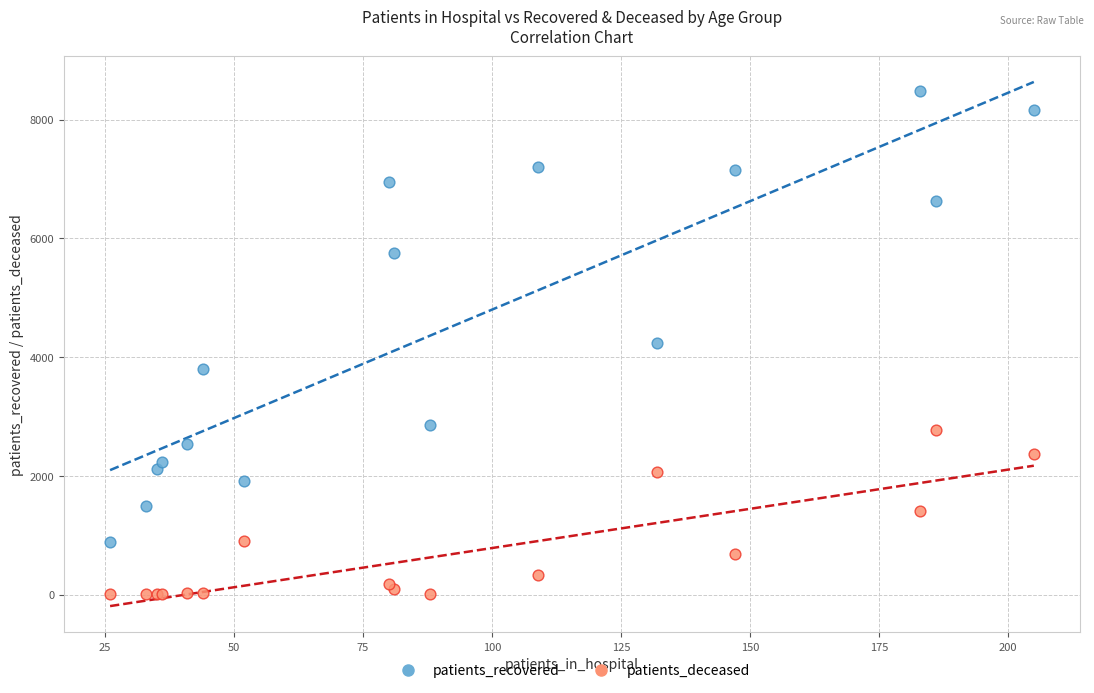

What is the X range (max minus min) for the scatter plot?

179